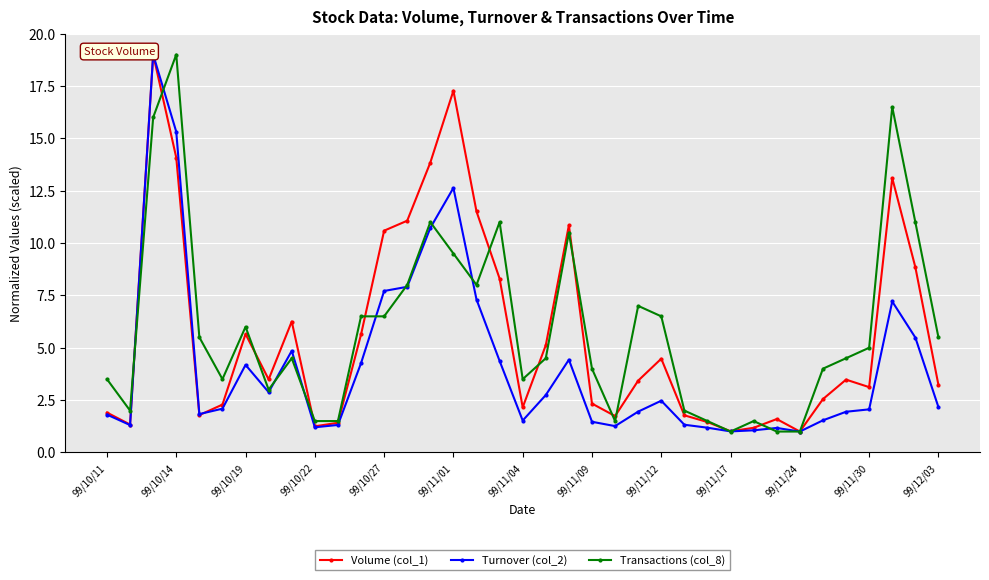

What is the difference between the maximum and minimum values in the Turnover (col_2) series?

18.0